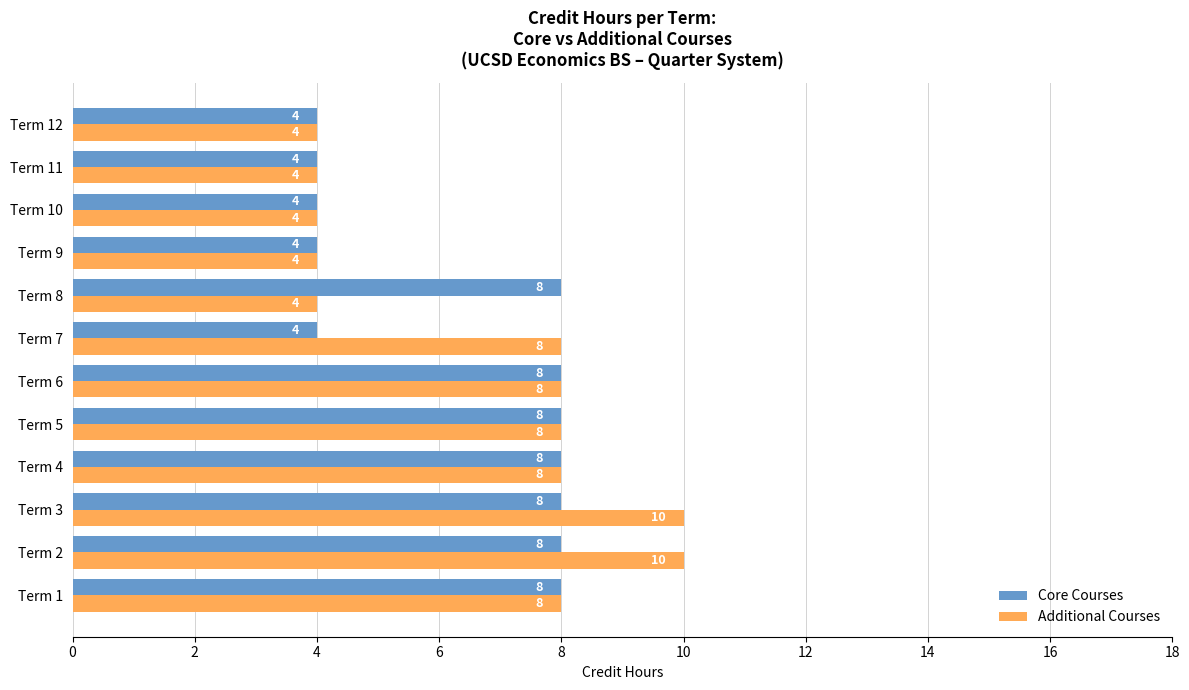

Between Term 1 and Term 3, which series saw the biggest shift?

Additional Courses